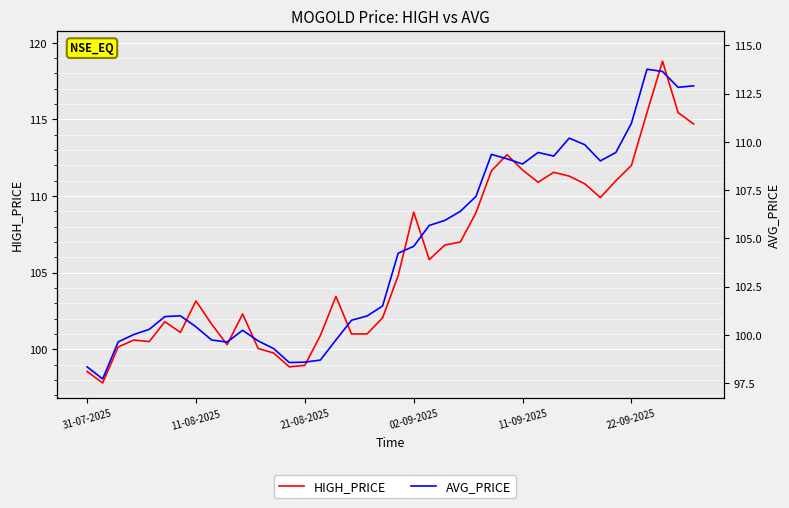

True or false: HIGH_PRICE and AVG_PRICE intersect in this chart.

False